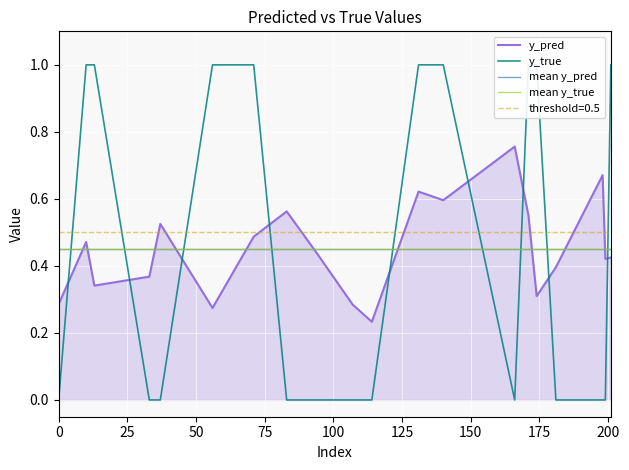

How many interior local peaks does the y_pred series have?

6